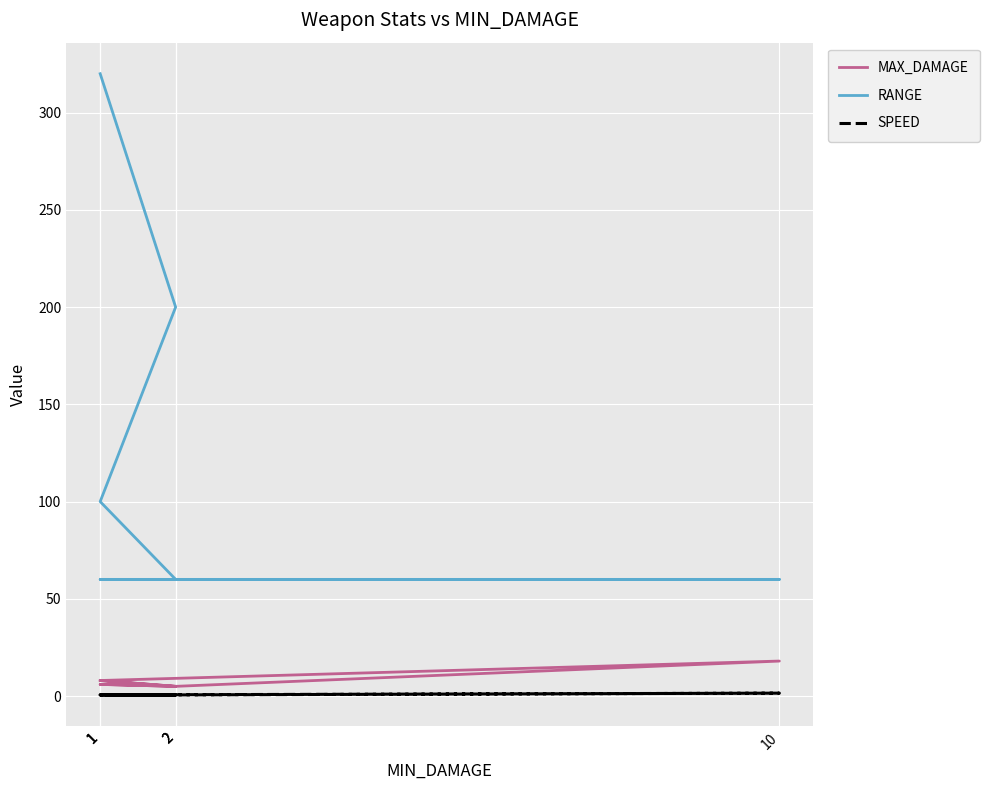

The MAX_DAMAGE series shows 5.0 at 2. True or false?

True